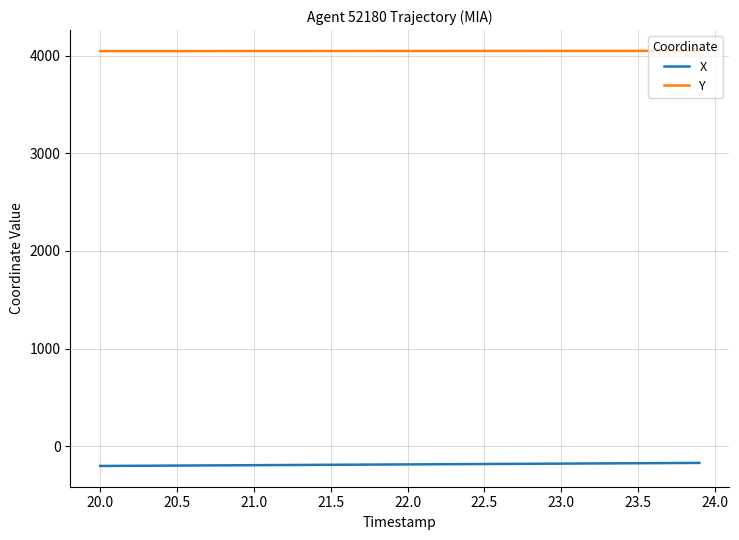

True or false: X and Y intersect in this chart.

False